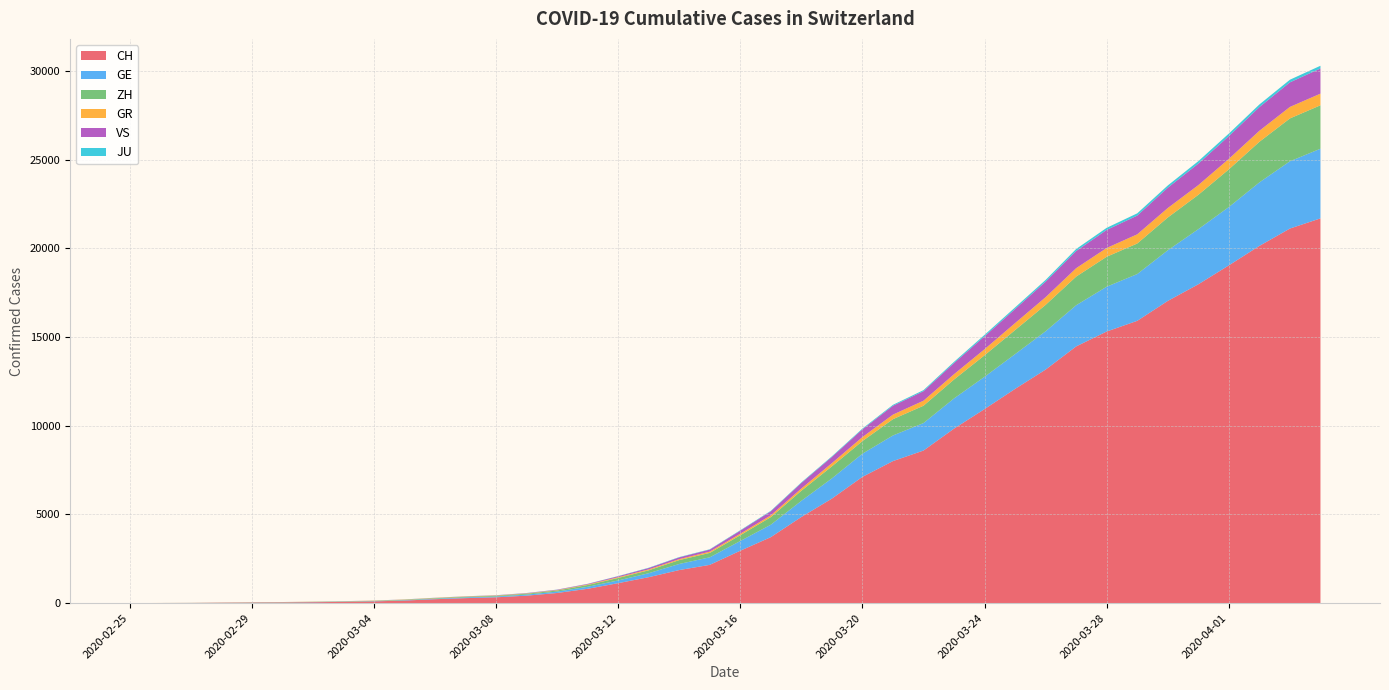

Reading left to right, what are all the values shown in this chart?

CH: 2020-02-25=0	2020-02-26=4	2020-02-27=8	2020-02-28=19	2020-02-29=29	2020-03-01=35	2020-03-02=49	2020-03-03=68	2020-03-04=96	2020-03-05=142	2020-03-06=218	2020-03-07=279	2020-03-08=326	2020-03-09=418	2020-03-10=569	2020-03-11=805	2020-03-12=1123	2020-03-13=1460	2020-03-14=1862	2020-03-15=2155	2020-03-16=2952	2020-03-17=3718	2020-03-18=4855	2020-03-19=5892	2020-03-20=7117	2020-03-21=8007	2020-03-22=8602	2020-03-23=9838	2020-03-24=10941	2020-03-25=12079	2020-03-26=13168	2020-03-27=14474	2020-03-28=15315	2020-03-29=15917	2020-03-30=17040	2020-03-31=17977	2020-04-01=19044	2020-04-02=20142	2020-04-03=21121	2020-04-04=21694
GE: 2020-02-25=0	2020-02-26=1	2020-02-27=1	2020-02-28=4	2020-02-29=8	2020-03-01=9	2020-03-02=10	2020-03-03=13	2020-03-04=15	2020-03-05=20	2020-03-06=29	2020-03-07=42	2020-03-08=44	2020-03-09=59	2020-03-10=79	2020-03-11=112	2020-03-12=153	2020-03-13=224	2020-03-14=343	2020-03-15=425	2020-03-16=549	2020-03-17=701	2020-03-18=911	2020-03-19=1139	2020-03-20=1307	2020-03-21=1445	2020-03-22=1549	2020-03-23=1703	2020-03-24=1820	2020-03-25=1960	2020-03-26=2161	2020-03-27=2322	2020-03-28=2527	2020-03-29=2638	2020-03-30=2855	2020-03-31=3109	2020-04-01=3289	2020-04-02=3582	2020-04-03=3793	2020-04-04=3928
ZH: 2020-02-25=0	2020-02-26=0	2020-02-27=2	2020-02-28=2	2020-02-29=6	2020-03-01=7	2020-03-02=10	2020-03-03=13	2020-03-04=15	2020-03-05=23	2020-03-06=29	2020-03-07=34	2020-03-08=40	2020-03-09=49	2020-03-10=62	2020-03-11=101	2020-03-12=140	2020-03-13=163	2020-03-14=218	2020-03-15=250	2020-03-16=326	2020-03-17=429	2020-03-18=568	2020-03-19=679	2020-03-20=711	2020-03-21=919	2020-03-22=978	2020-03-23=1067	2020-03-24=1213	2020-03-25=1357	2020-03-26=1489	2020-03-27=1616	2020-03-28=1690	2020-03-29=1722	2020-03-30=1848	2020-03-31=1936	2020-04-01=2125	2020-04-02=2289	2020-04-03=2417	2020-04-04=2450
GR: 2020-02-25=0	2020-02-26=2	2020-02-27=2	2020-02-28=6	2020-02-29=6	2020-03-01=6	2020-03-02=9	2020-03-03=9	2020-03-04=12	2020-03-05=14	2020-03-06=16	2020-03-07=17	2020-03-08=18	2020-03-09=18	2020-03-10=22	2020-03-11=31	2020-03-12=43	2020-03-13=53	2020-03-14=56	2020-03-15=71	2020-03-16=84	2020-03-17=101	2020-03-18=128	2020-03-19=182	2020-03-20=226	2020-03-21=258	2020-03-22=284	2020-03-23=300	2020-03-24=343	2020-03-25=393	2020-03-26=433	2020-03-27=474	2020-03-28=495	2020-03-29=519	2020-03-30=535	2020-03-31=547	2020-04-01=592	2020-04-02=622	2020-04-03=649	2020-04-04=657
VS: 2020-02-25=0	2020-02-26=0	2020-02-27=0	2020-02-28=1	2020-02-29=1	2020-03-01=2	2020-03-02=3	2020-03-03=3	2020-03-04=4	2020-03-05=5	2020-03-06=6	2020-03-07=7	2020-03-08=12	2020-03-09=17	2020-03-10=22	2020-03-11=30	2020-03-12=53	2020-03-13=76	2020-03-14=98	2020-03-15=115	2020-03-16=172	2020-03-17=225	2020-03-18=312	2020-03-19=349	2020-03-20=436	2020-03-21=498	2020-03-22=535	2020-03-23=628	2020-03-24=728	2020-03-25=793	2020-03-26=874	2020-03-27=968	2020-03-28=1017	2020-03-29=1055	2020-03-30=1144	2020-03-31=1211	2020-04-01=1282	2020-04-02=1334	2020-04-03=1385	2020-04-04=1418
JU: 2020-02-25=0	2020-02-26=0	2020-02-27=1	2020-02-28=1	2020-02-29=1	2020-03-01=1	2020-03-02=1	2020-03-03=2	2020-03-04=2	2020-03-05=4	2020-03-06=4	2020-03-07=5	2020-03-08=5	2020-03-09=7	2020-03-10=7	2020-03-11=7	2020-03-12=12	2020-03-13=17	2020-03-14=18	2020-03-15=19	2020-03-16=25	2020-03-17=29	2020-03-18=32	2020-03-19=36	2020-03-20=44	2020-03-21=54	2020-03-22=61	2020-03-23=69	2020-03-24=82	2020-03-25=92	2020-03-26=100	2020-03-27=114	2020-03-28=119	2020-03-29=127	2020-03-30=128	2020-03-31=140	2020-04-01=145	2020-04-02=149	2020-04-03=149	2020-04-04=154